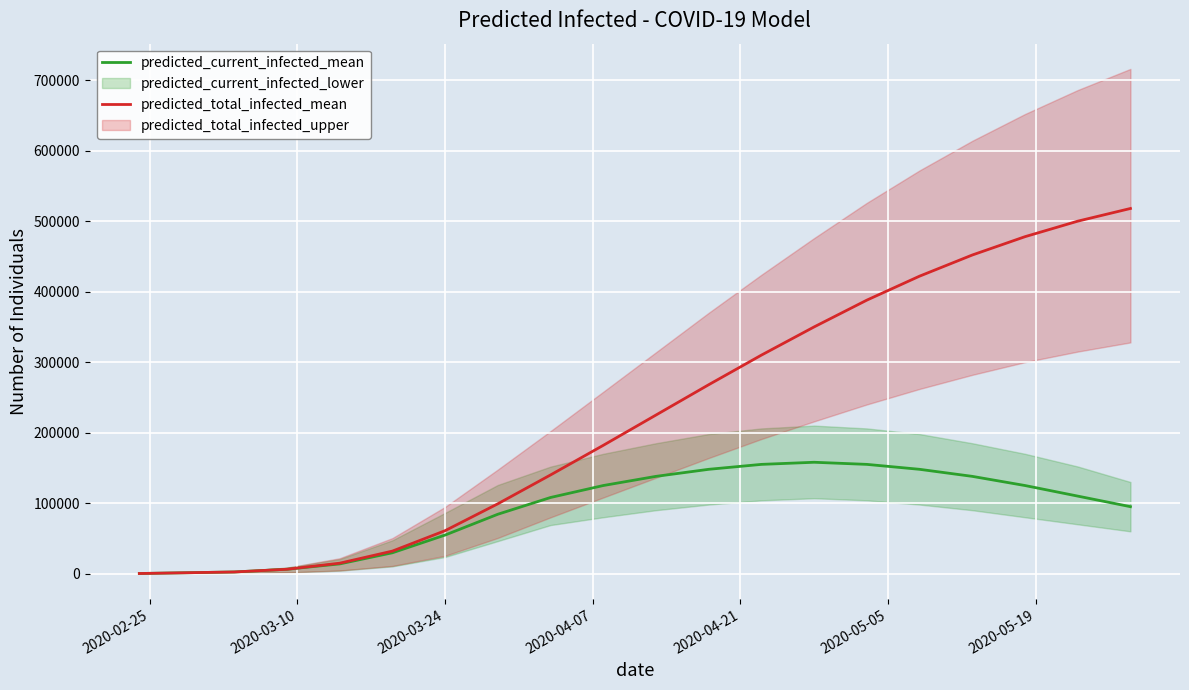

What is the maximum value for predicted_total_infected_mean?

518000